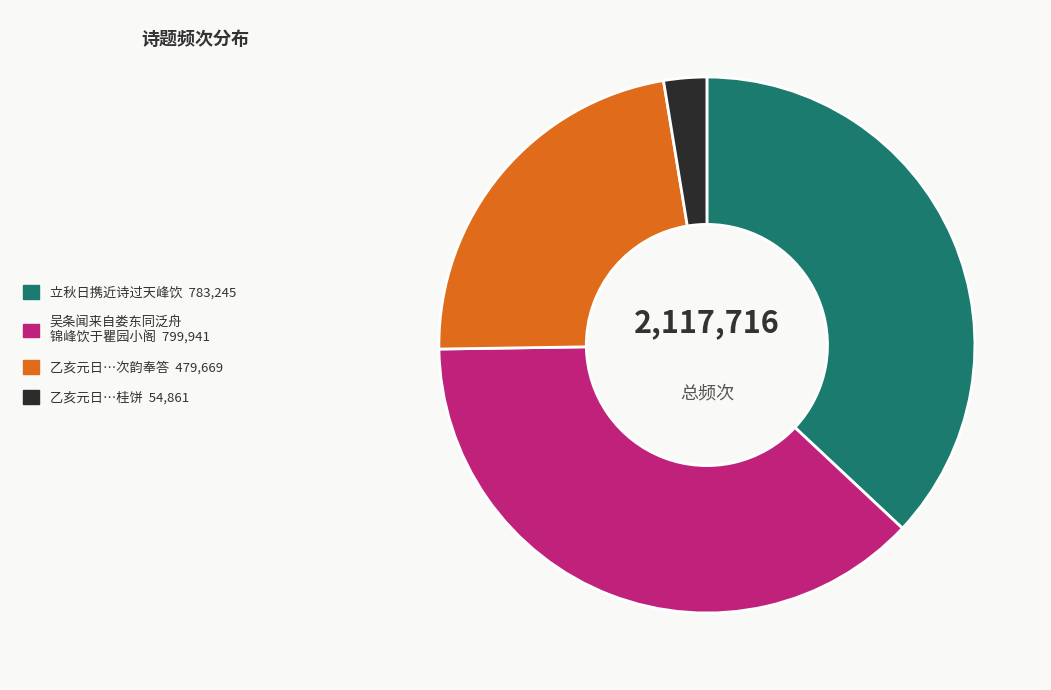

Is there any slice that represents more than half of the pie?

No